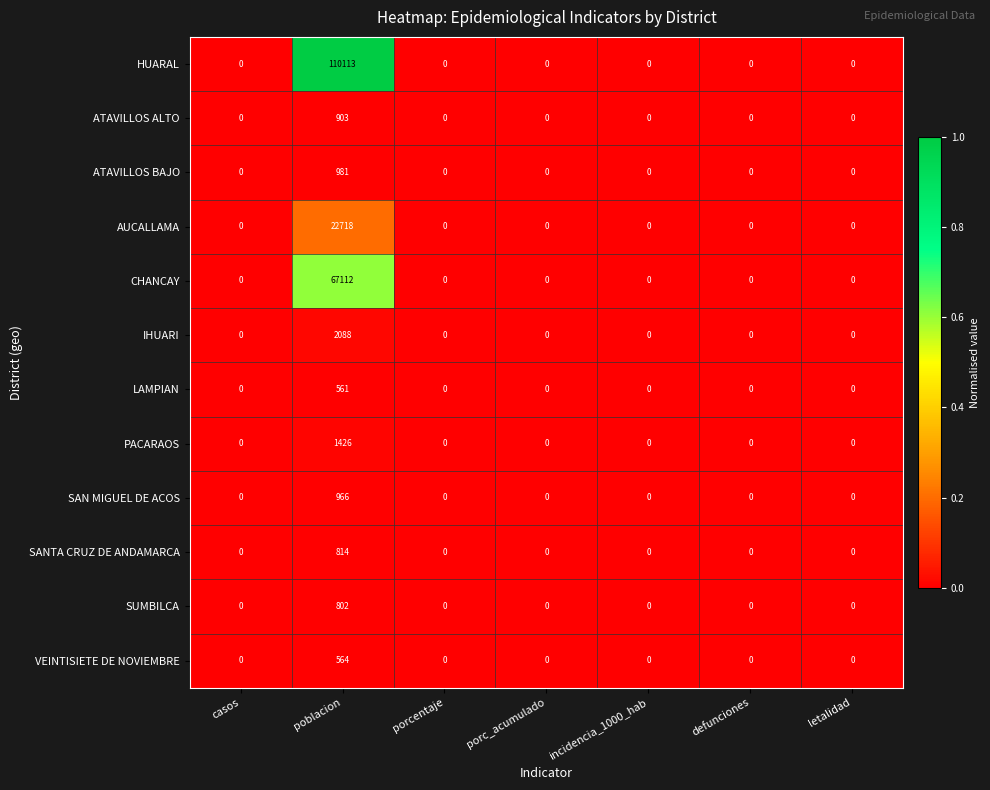

How many categories are shown in the chart?

7